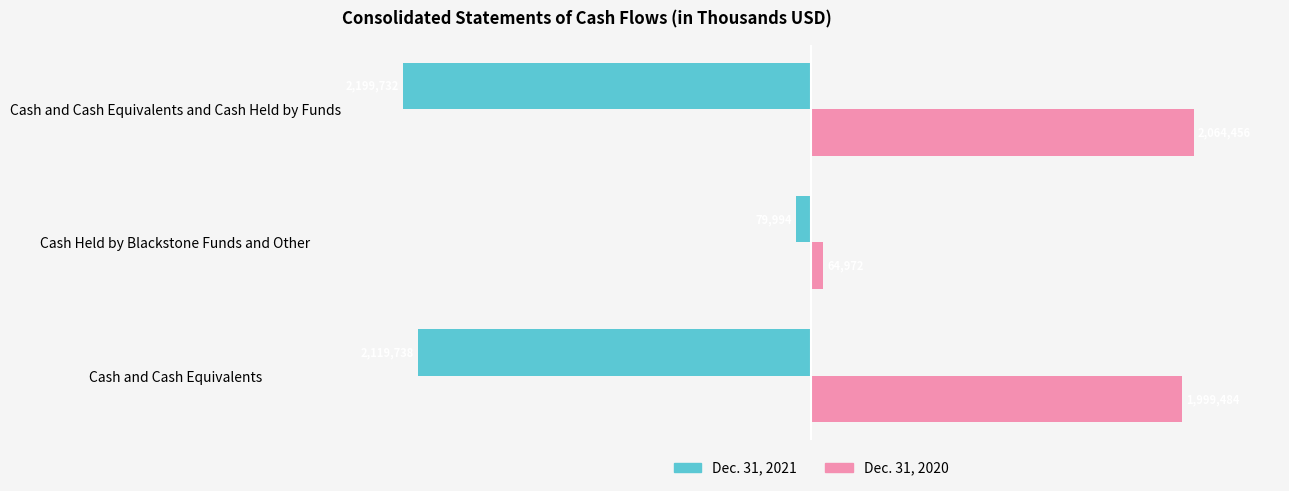

Which series has the largest range (max minus min)?

Dec. 31, 2021